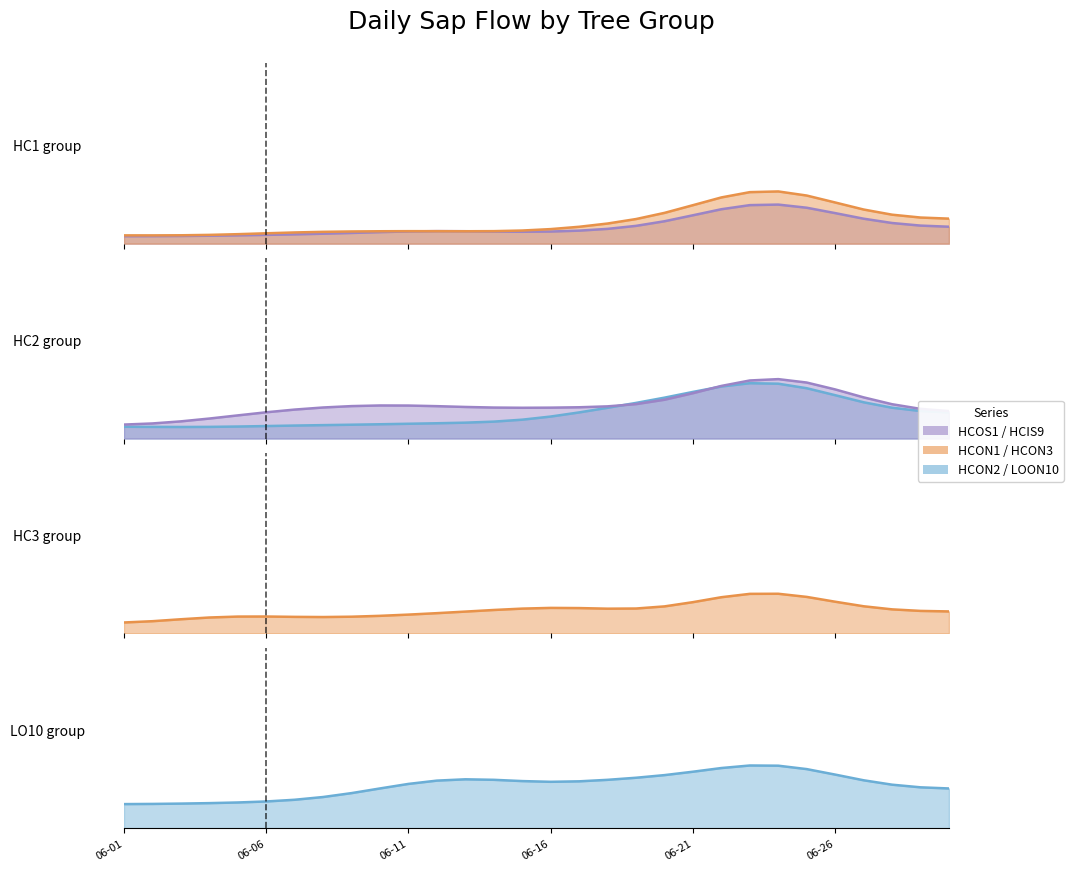

At which category does HCON1_line reach its first local valley?

06-06